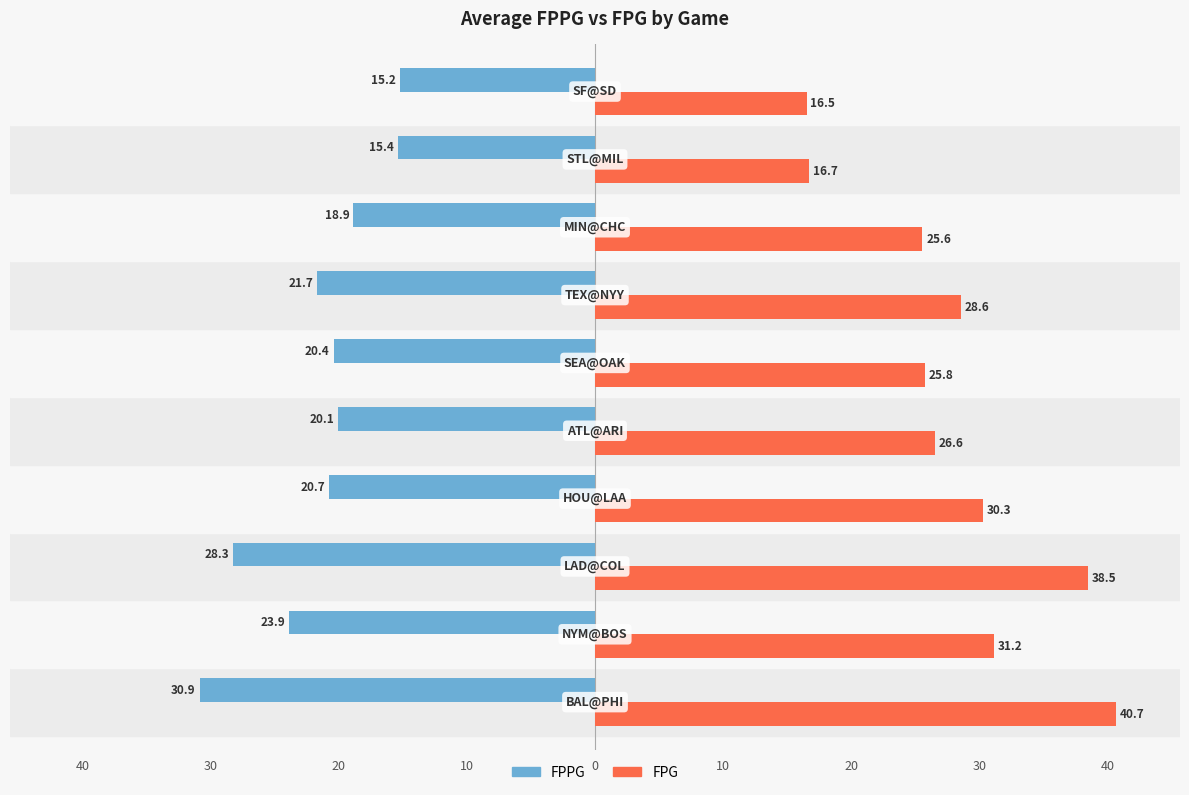

What are all the series names shown in the legend?

FPPG, FPG